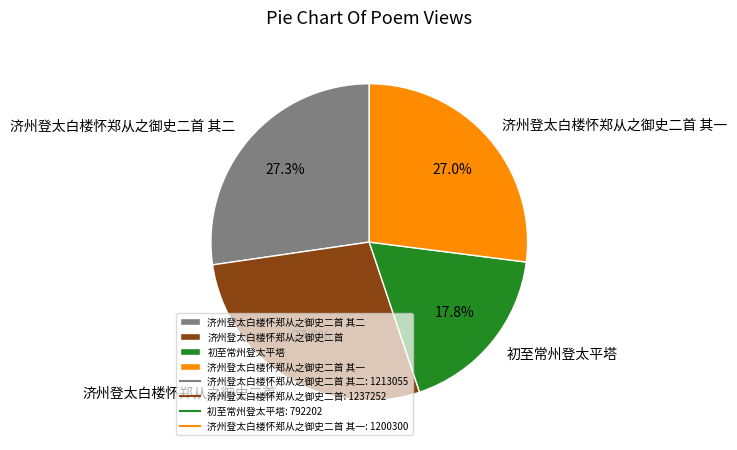

What is the largest slice in the pie chart?

济州登太白楼怀郑从之御史二首